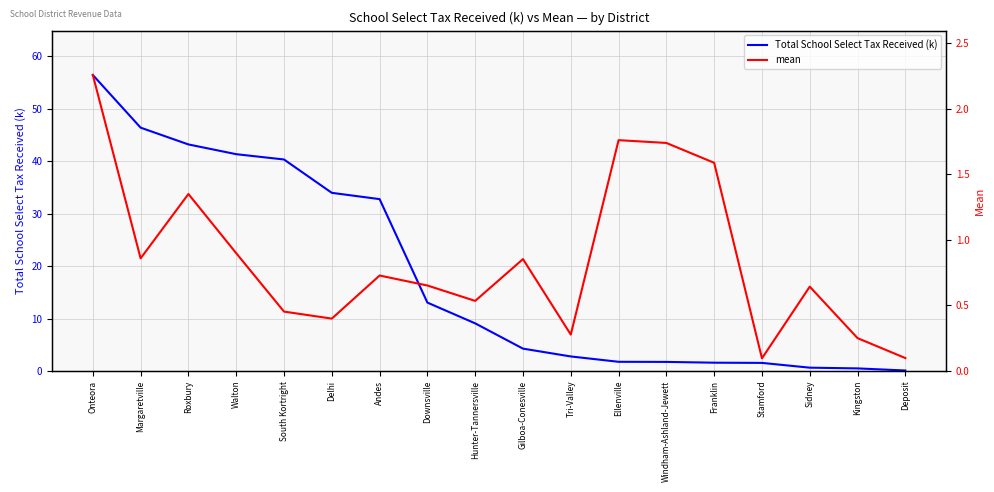

Is the value of mean at Tri-Valley greater than the value of Total School Select Tax Received (k) at Deposit?

Yes